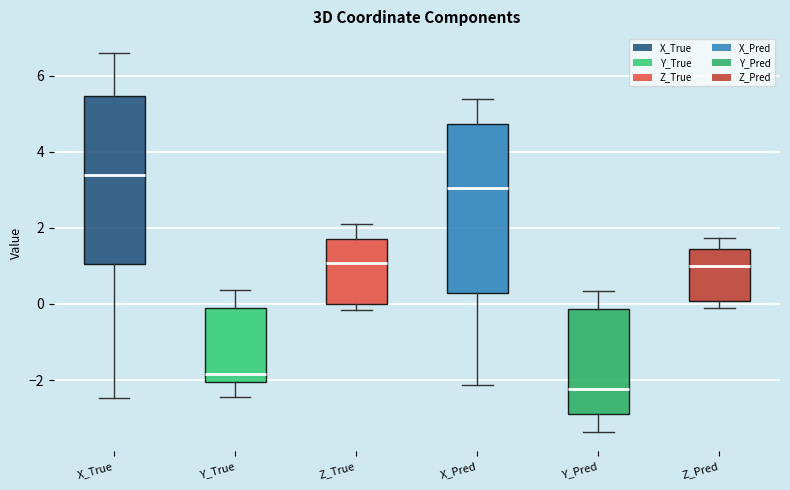

Reading left to right, transcribe this box plot: for each box, give where its median line is, the range the box spans, and where its two whiskers end, as read against the y-axis. The values are not printed on the chart, so give them approximately, as read against the axis.

X_True: median 3.4, box 1.0 to 5.4, whiskers -2.4 to 6.6
Y_True: median -1.8, box -2.0 to -0.2, whiskers -2.4 to 0.4
Z_True: median 1.0, box 0.0 to 1.8, whiskers -0.2 to 2.2
X_Pred: median 3.0, box 0.2 to 4.8, whiskers -2.2 to 5.4
Y_Pred: median -2.2, box -3.0 to -0.2, whiskers -3.4 to 0.4
Z_Pred: median 1.0, box 0.0 to 1.4, whiskers -0.2 to 1.8